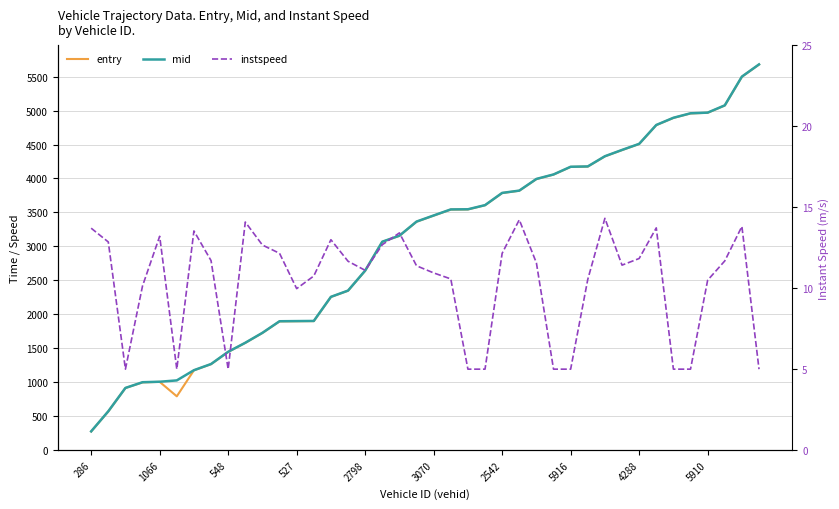

Read the instspeed value at 39.

5.0